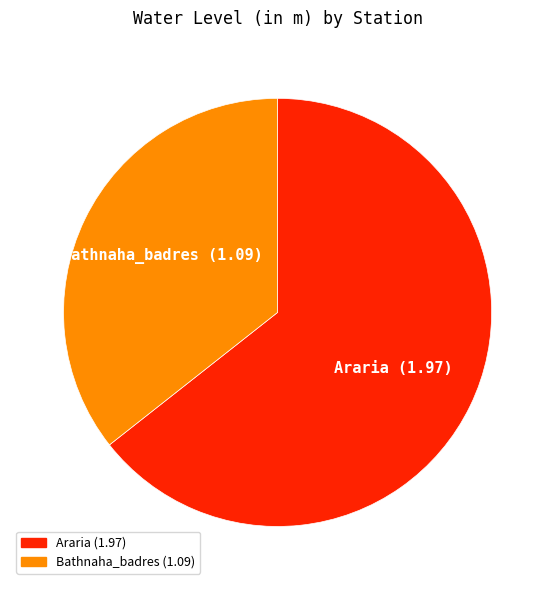

Count the number of slices in the pie.

2